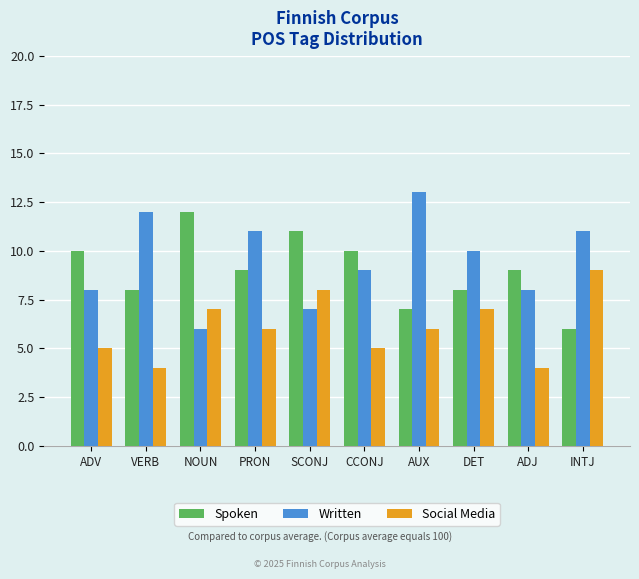

What position from the left is SCONJ?

5